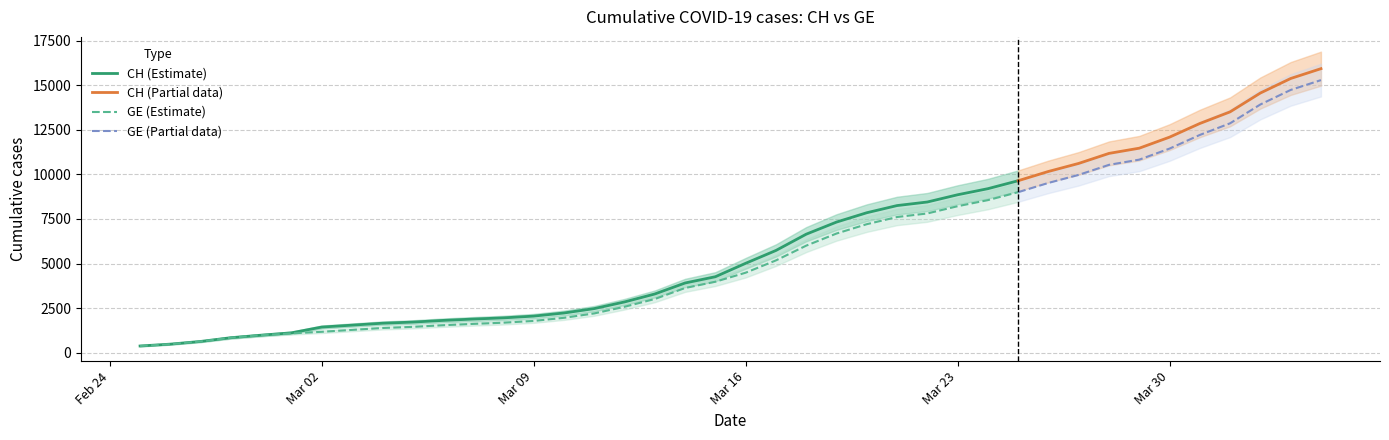

What is the value of the GE point at the 34th from the left?

10825